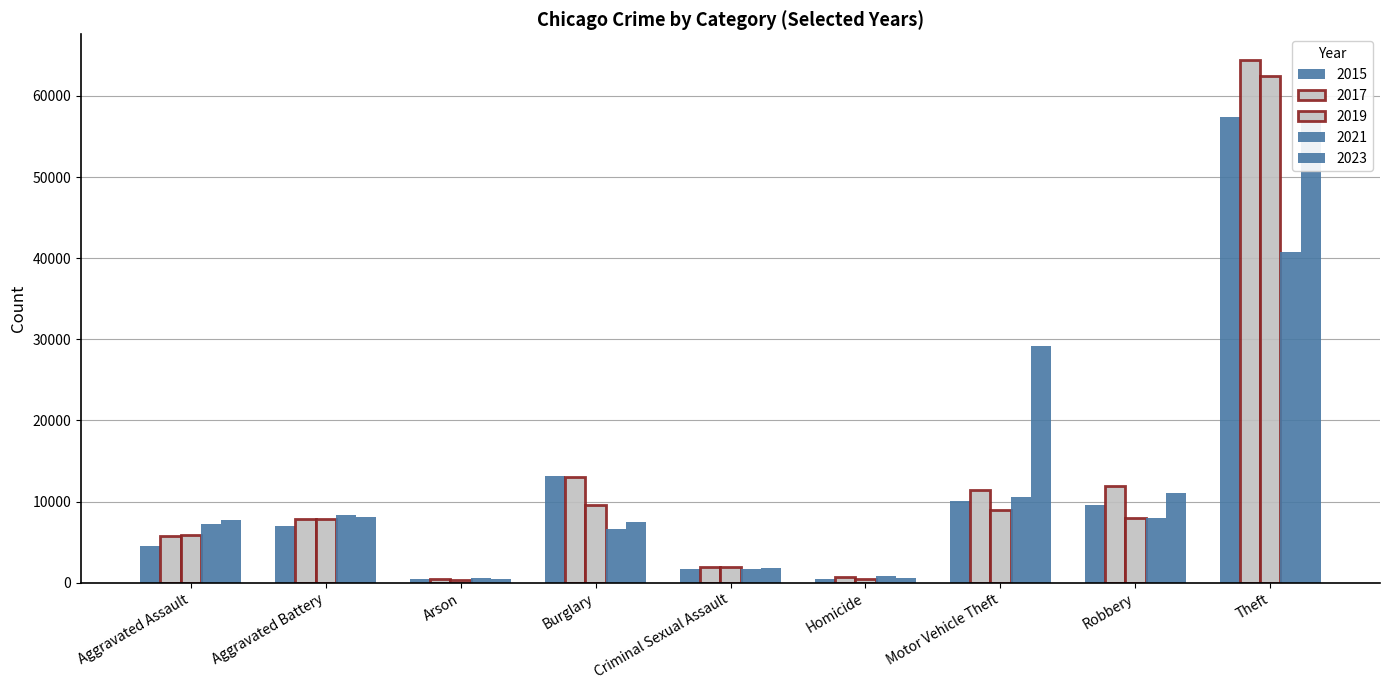

Reading right to left, list all the values displayed in this chart.

2015: 57350	9638	10068	496	1690	13184	448	7019	4480
2017: 64386	11880	11380	672	1965	13001	444	7845	5793
2019: 62493	7995	8977	499	1904	9638	376	7857	5841
2021: 40806	7918	10602	804	1719	6662	529	8347	7242
2023: 57191	11057	29197	624	1787	7448	509	8073	7702